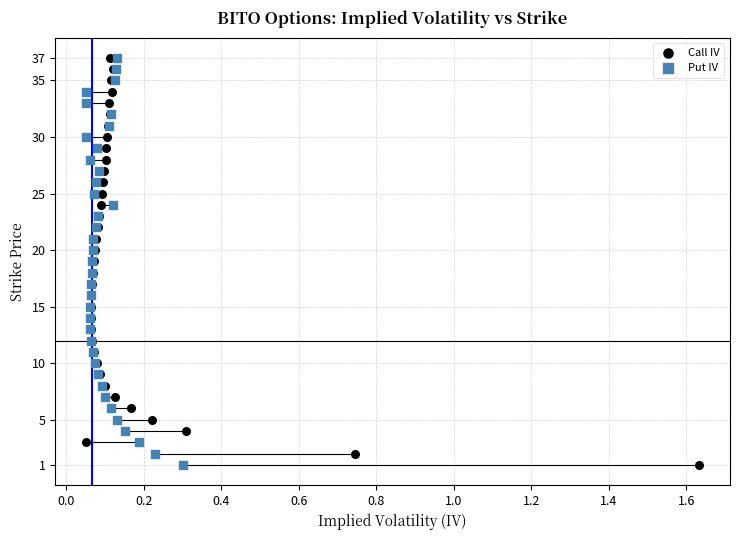

What are all the series names shown in the legend?

Call IV, Put IV